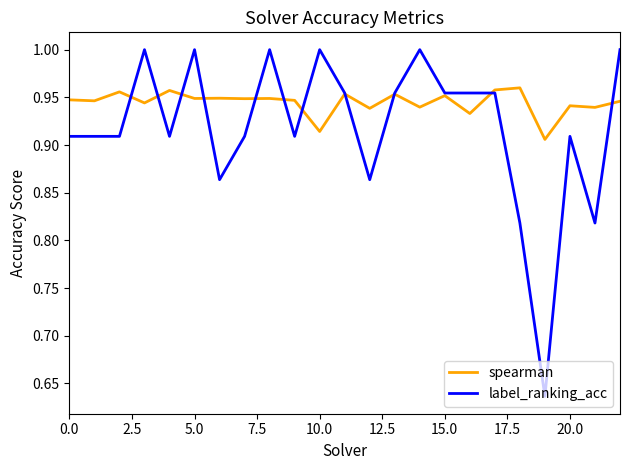

Which series has the largest range (max minus min)?

label_ranking_acc